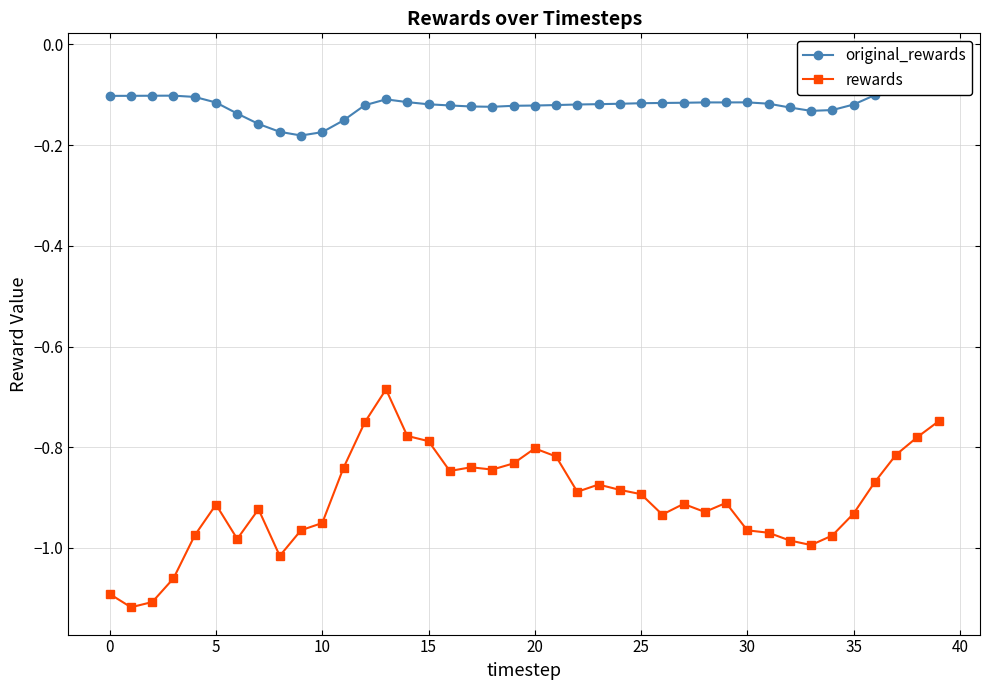

Is it true that original_rewards equals -0.1 at 25?

False